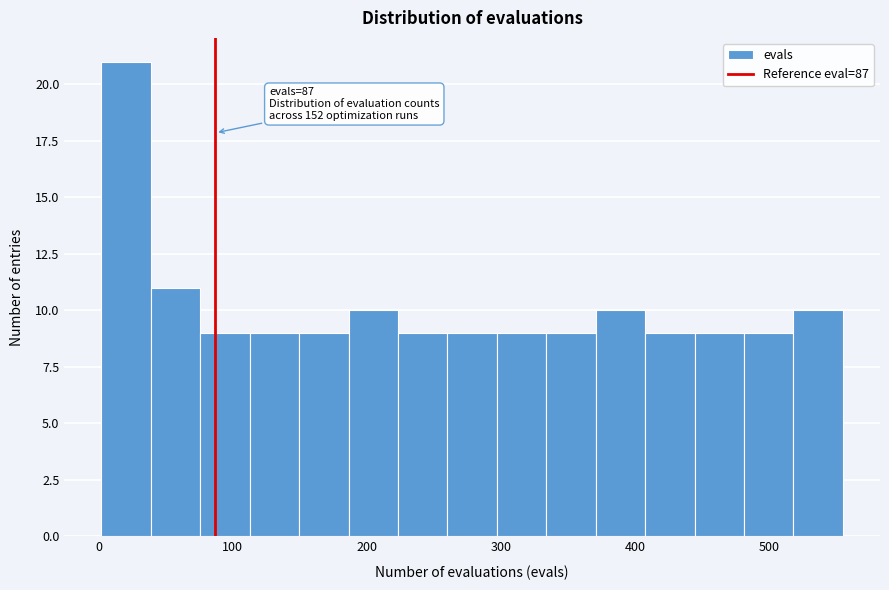

Read against the x-axis, roughly where is the centre of the tallest bar?

20